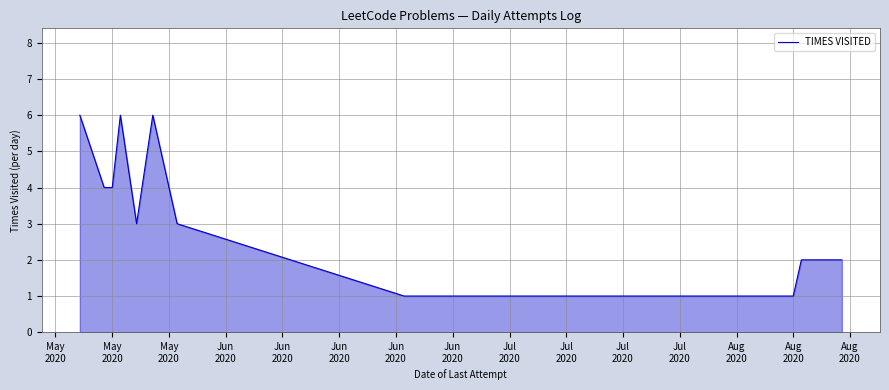

What is the greatest value displayed?

6